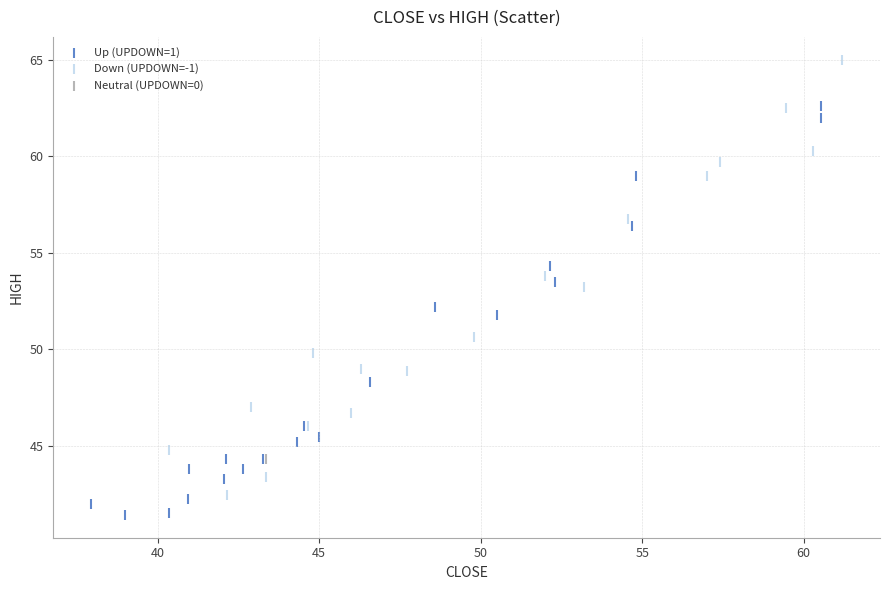

Which series reaches the maximum Y coordinate?

Down (UPDOWN=-1)